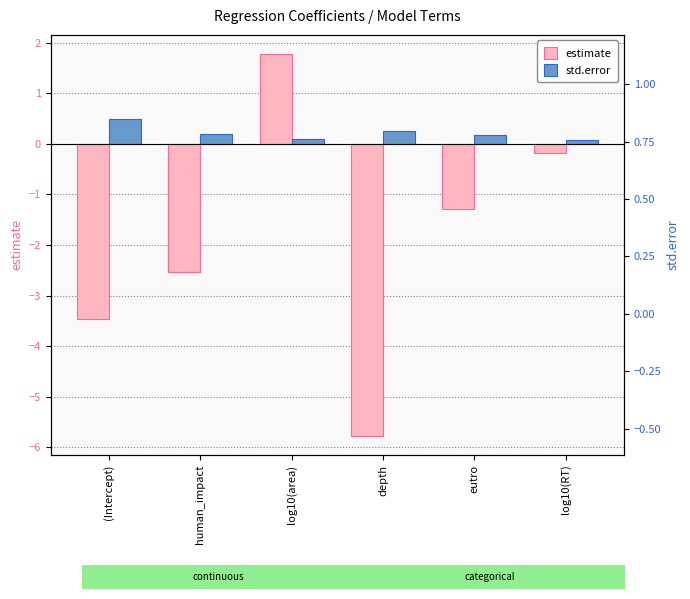

The estimate series shows -0.5 at eutro. True or false?

False